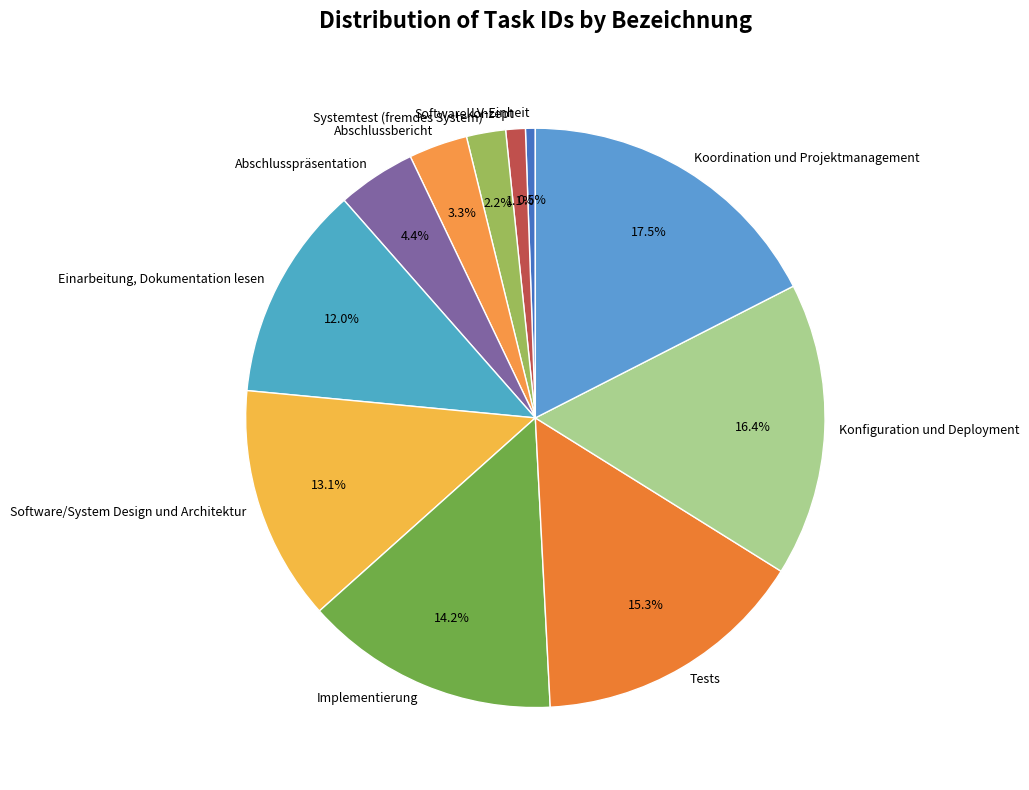

Does Systemtest (fremdes System) account for over 50% of the chart?

No